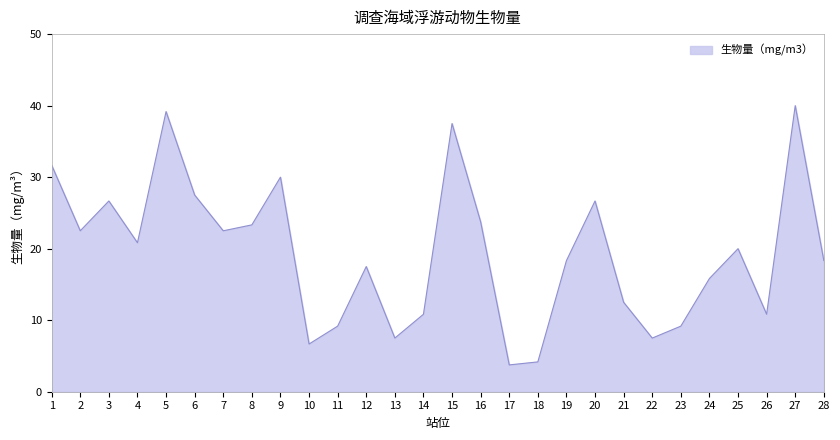

What is the change in value from 5 to 23?

-30.0